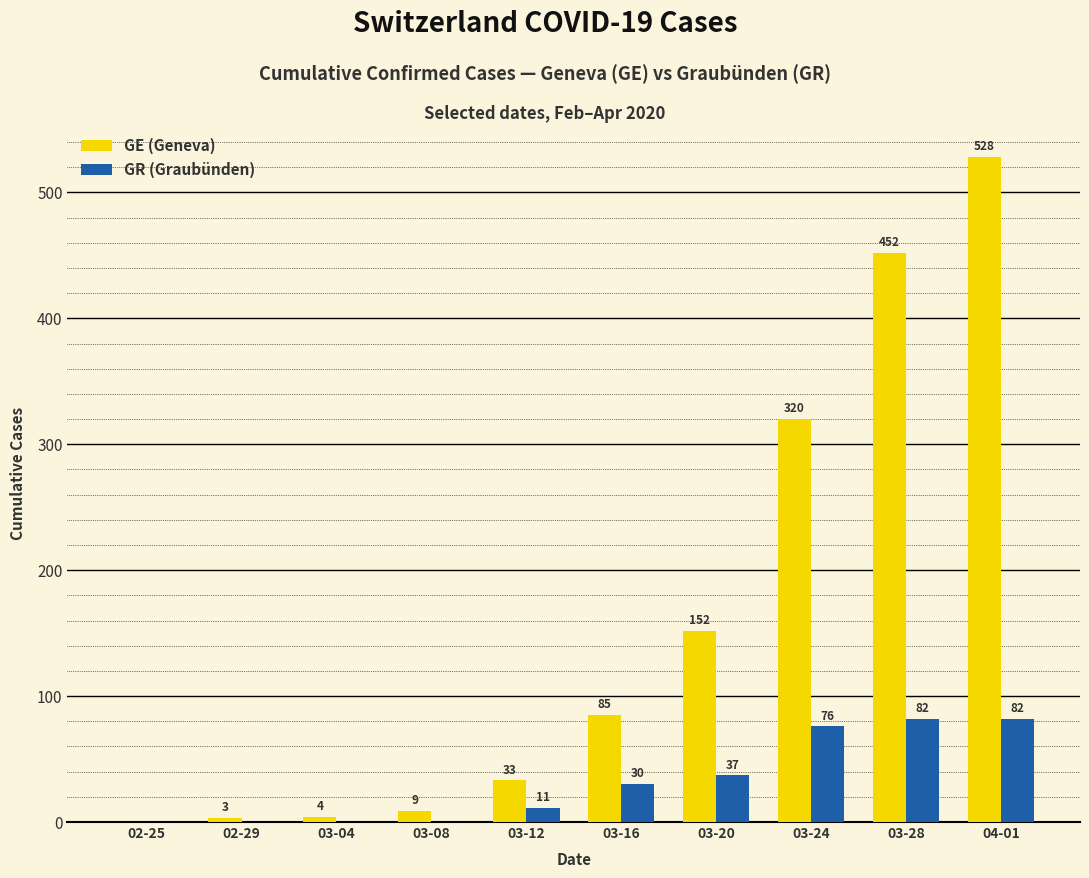

Reading right to left, list all the values displayed in this chart.

GE (Geneva): 04-01=528	03-28=452	03-24=320	03-20=152	03-16=85	03-12=33	03-08=9	03-04=4	02-29=3	02-25=0
GR (Graubünden): 04-01=82	03-28=82	03-24=76	03-20=37	03-16=30	03-12=11	03-08=0	03-04=0	02-29=0	02-25=0